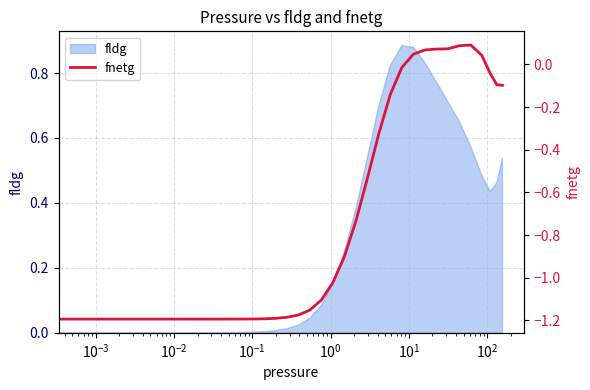

How many data points are less than -1?

24